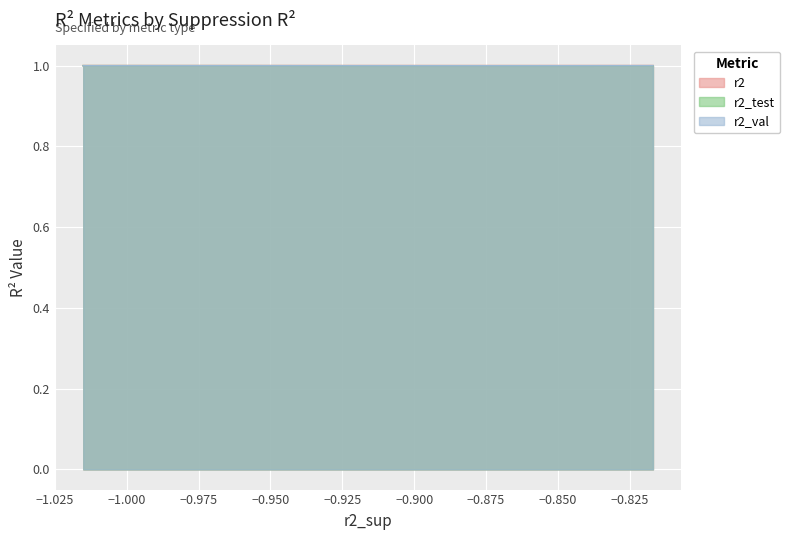

Is it true that r2 equals 1.4 at model_3?

False